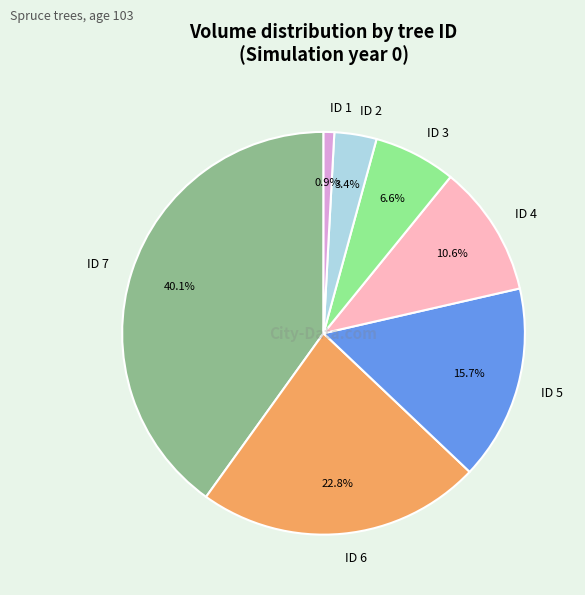

To the nearest percent, what portion does ID 3 represent?

7%